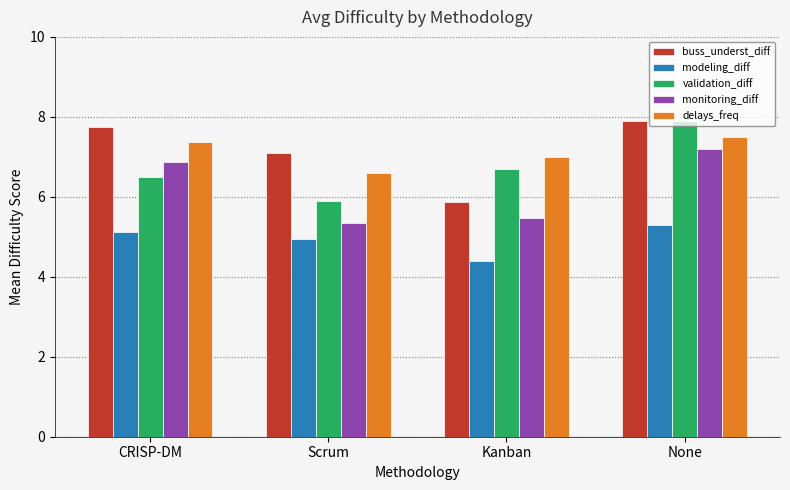

At CRISP-DM, list the series in order from largest to smallest.

buss_underst_diff, delays_freq, monitoring_diff, validation_diff, modeling_diff